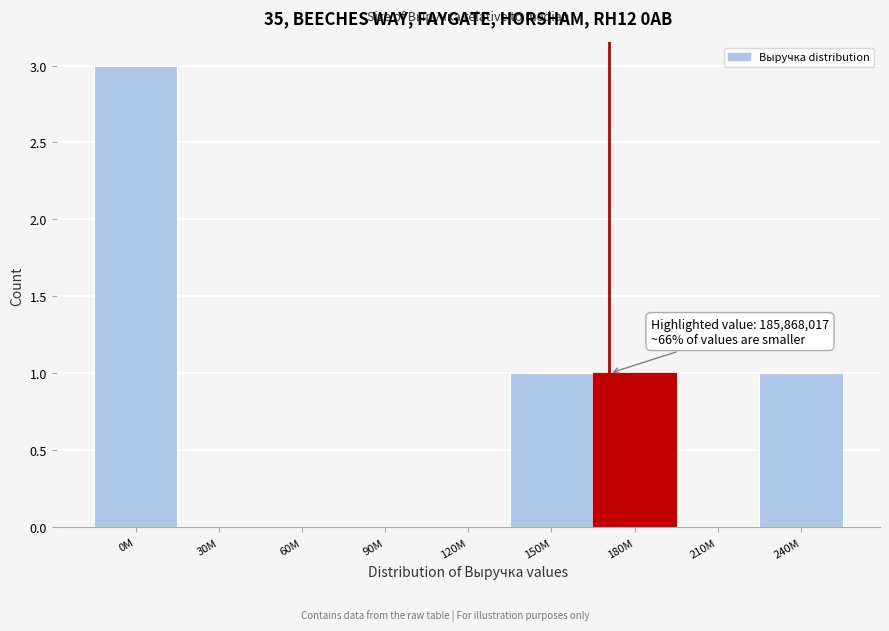

Reading right to left, list all the values displayed in this chart.

240M=1	210M=0	180M=1	150M=1	120M=0	90M=0	60M=0	30M=0	0M=3